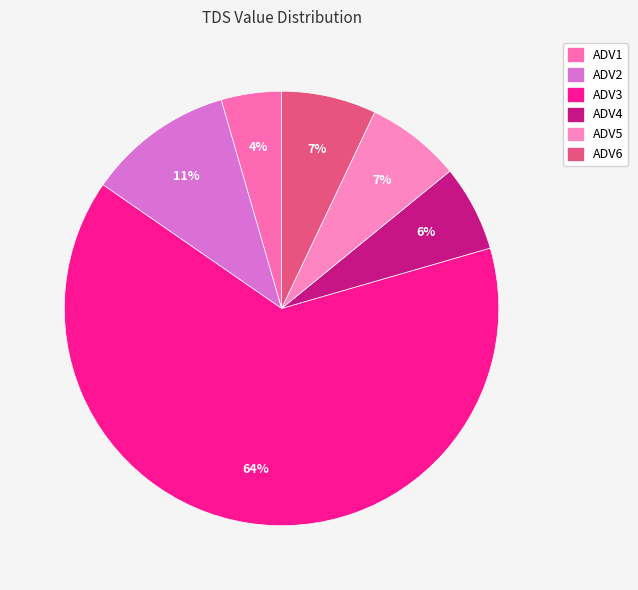

To the nearest percent, what percentage of the pie is ADV4?

6%